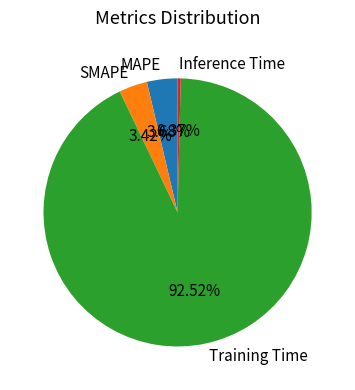

How many segments does this pie chart have?

4